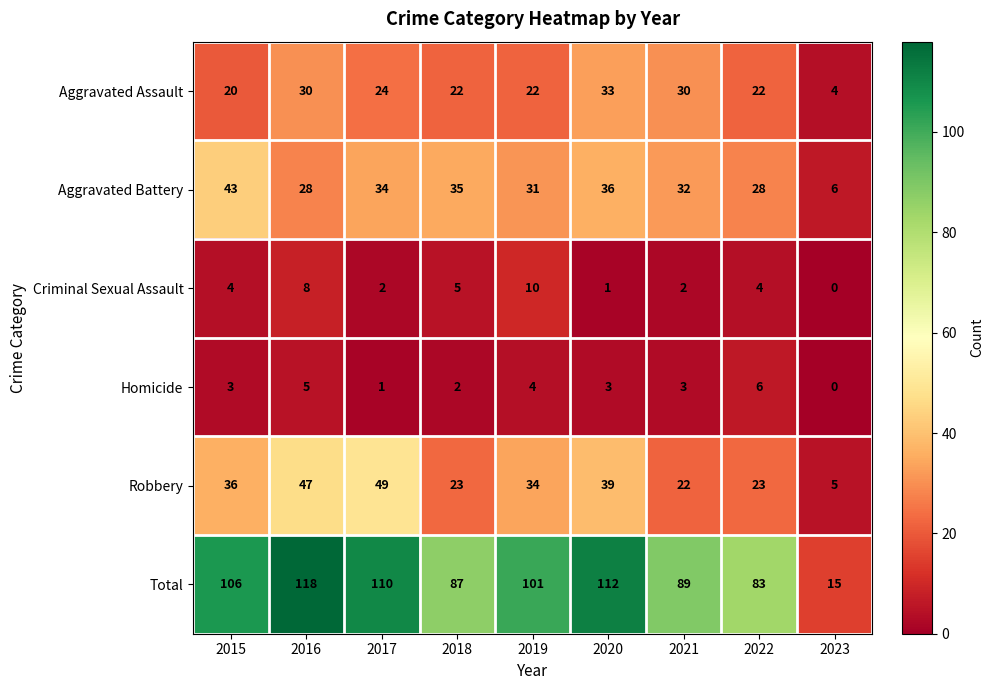

Rank the series at 2021 from highest to lowest value.

Total, Aggravated Battery, Aggravated Assault, Robbery, Homicide, Criminal Sexual Assault